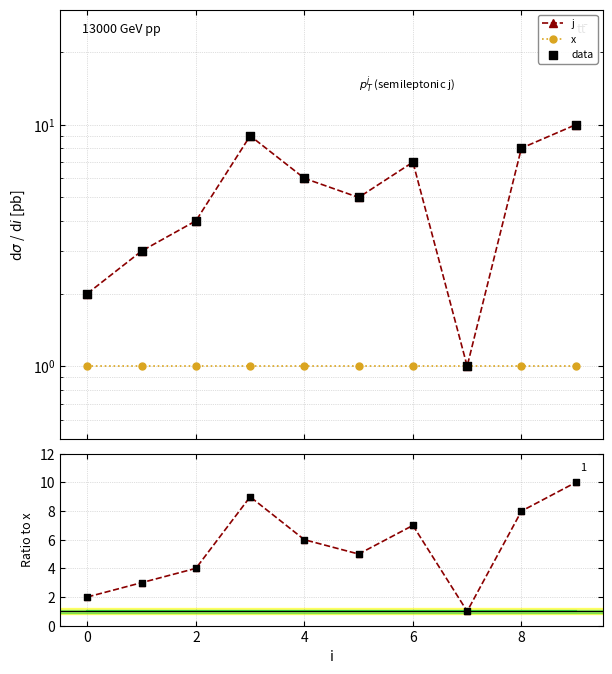

Is the value of data at 7 greater than the value of x at 8?

No